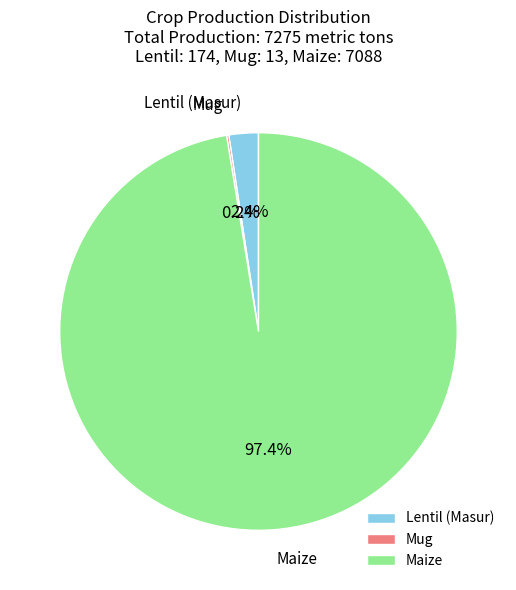

What is the majority slice?

Maize